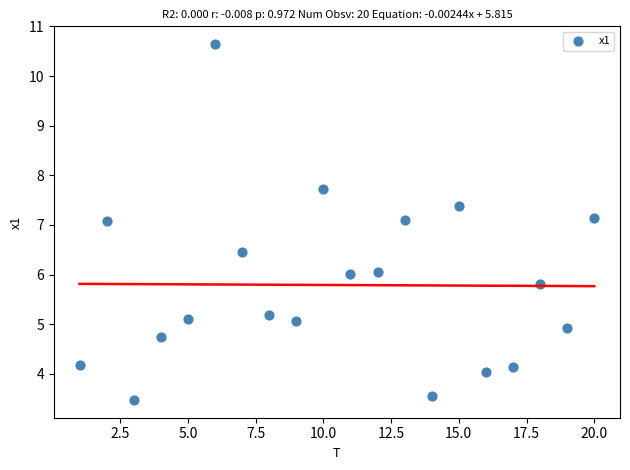

What is the range of X values (max minus min)?

19.0